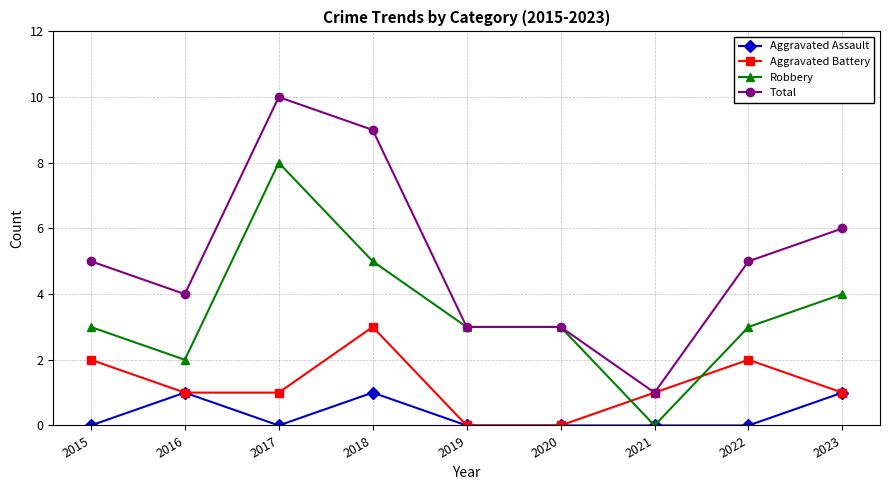

Reading left to right, list all the values displayed in this chart.

Aggravated Assault: 0	1	0	1	0	0	0	0	1
Aggravated Battery: 2	1	1	3	0	0	1	2	1
Robbery: 3	2	8	5	3	3	0	3	4
Total: 5	4	10	9	3	3	1	5	6